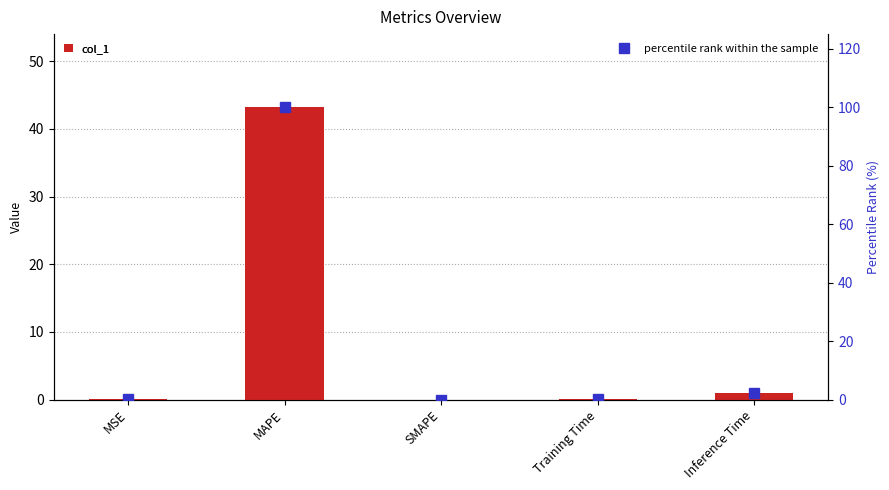

Is it true that col_1 equals 43.2 at MAPE?

True